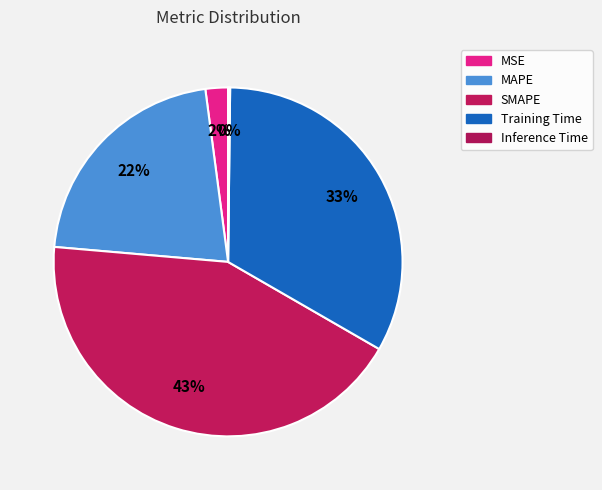

Which slice is the largest?

SMAPE